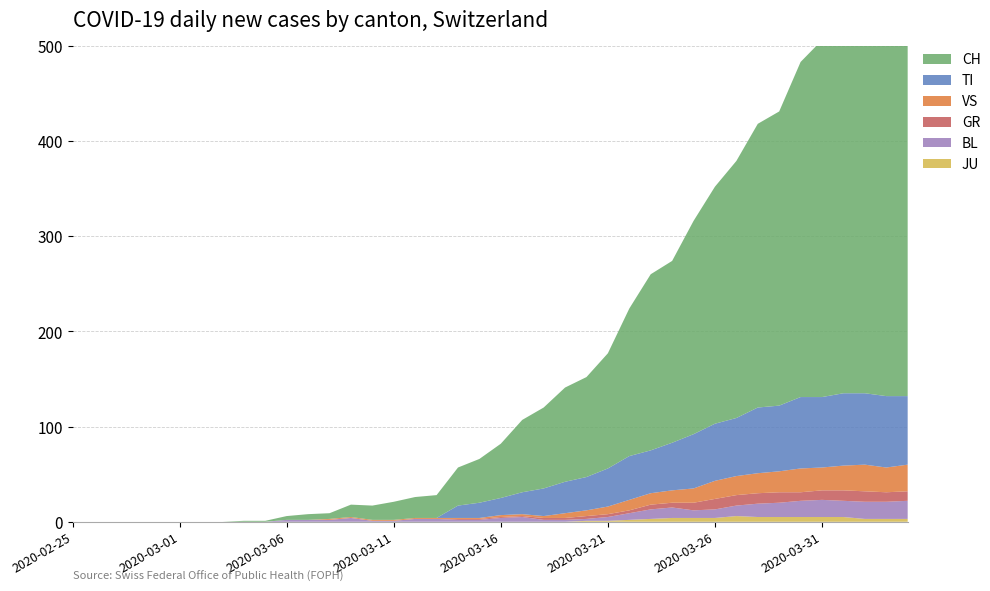

Reading right to left, list all the values displayed in this chart.

CH: 416	412	408	404	375	352	309	298	270	249	224	191	185	155	121	105	99	85	76	57	46	40	24	22	19	15	13	6	6	4	1	1	0	0	0	0	0	0	0	0
TI: 72	75	75	76	74	75	69	69	61	60	57	50	45	46	40	35	33	29	23	18	16	13	0	0	0	0	0	0	0	0	0	0	0	0	0	0	0	0	0	0
GR: 10	10	11	11	10	9	11	11	11	11	8	5	5	3	3	3	2	2	1	1	1	1	0	0	0	0	0	0	0	0	0	0	0	0	0	0	0	0	0	0
JU: 3	3	3	5	5	5	5	5	6	4	4	4	3	2	1	1	0	0	0	0	0	0	0	0	0	0	0	0	0	0	0	0	0	0	0	0	0	0	0	0
VS: 28	26	28	26	24	25	22	21	20	19	15	13	12	11	8	6	5	2	2	2	1	1	1	1	1	1	1	1	0	0	0	0	0	0	0	0	0	0	0	0
BL: 19	18	18	17	18	17	15	14	11	9	8	11	10	7	4	2	2	2	5	4	2	2	3	3	1	1	4	2	2	2	0	0	0	0	0	0	0	0	0	0